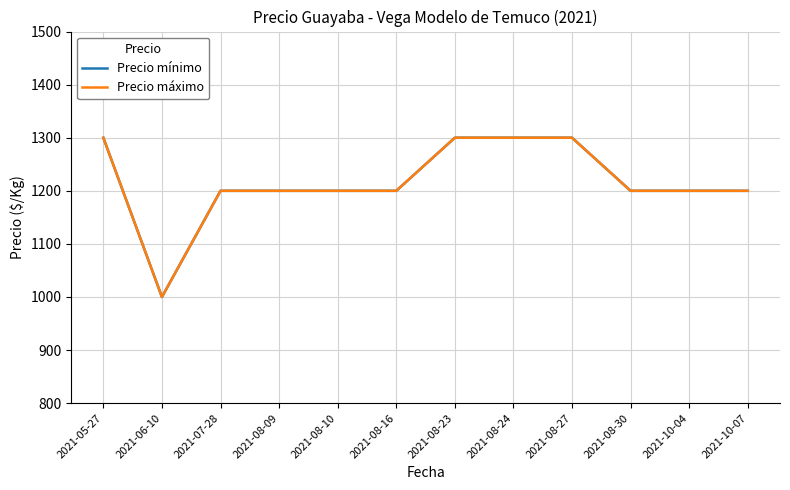

The value of Precio máximo at 2021-08-09 is 321. True or false?

False